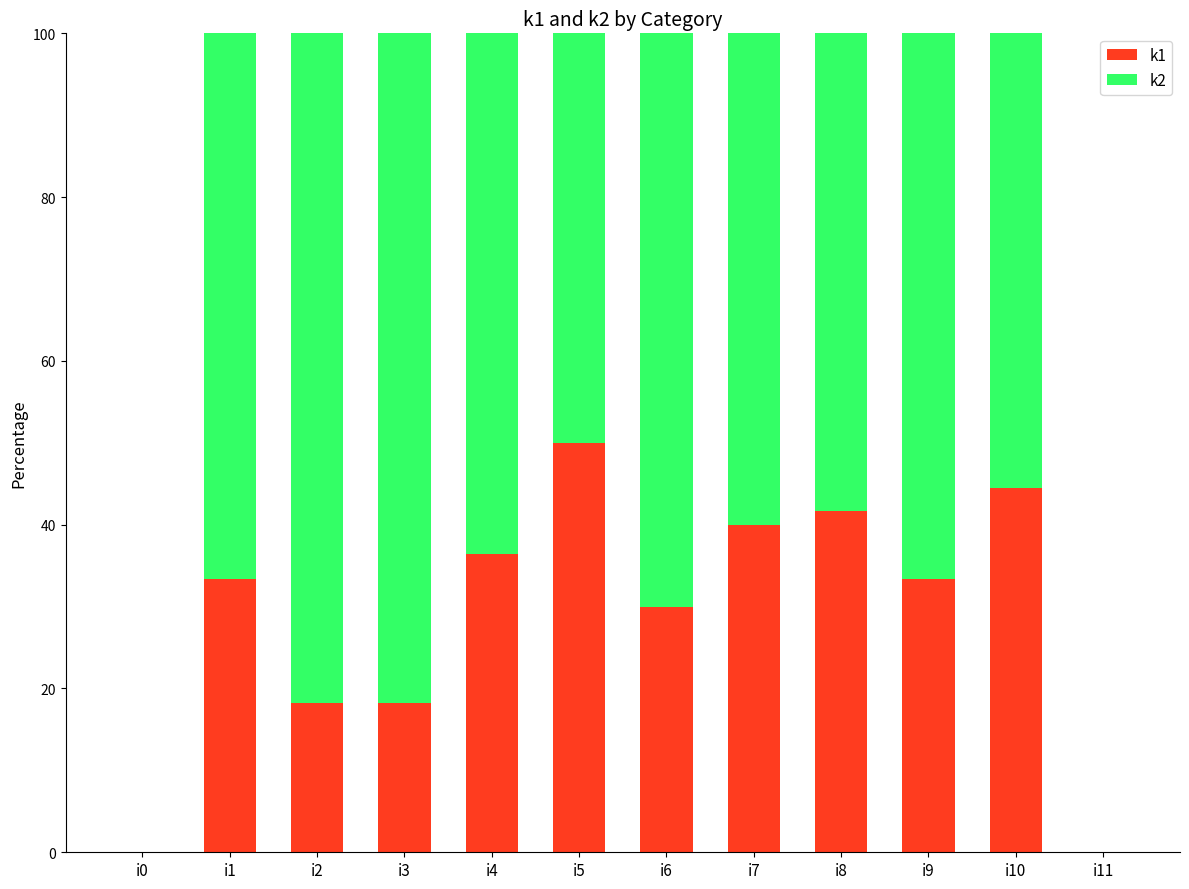

Which category has the highest value in the k1 series?

i5